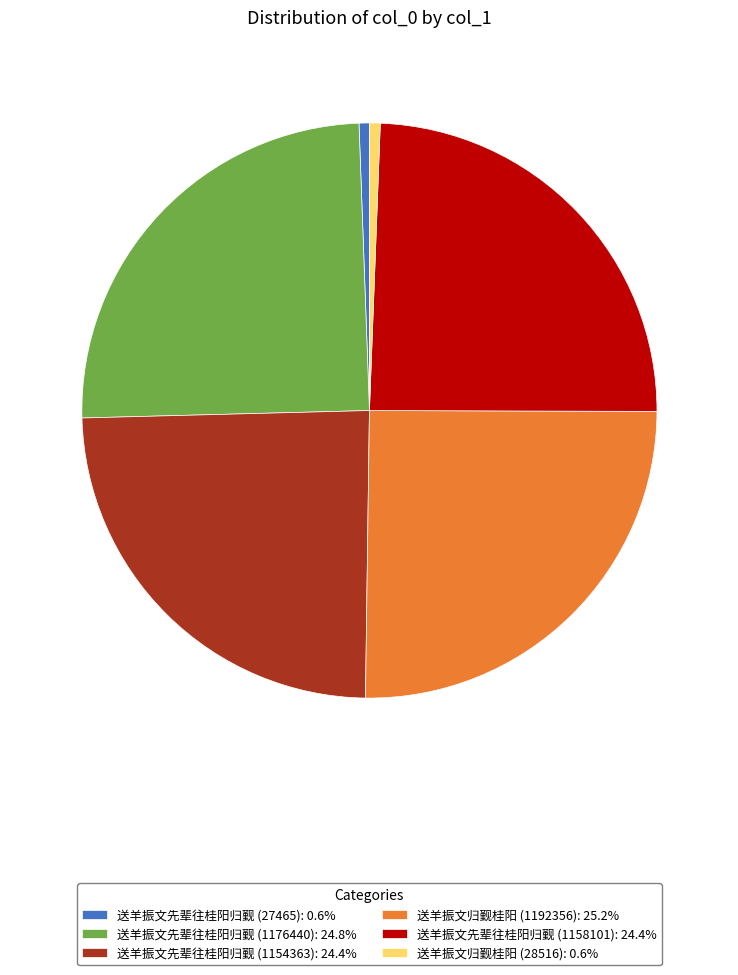

Does 送羊振文先辈往桂阳归觐 (1158101): 24.4% represent more than half of the total?

No